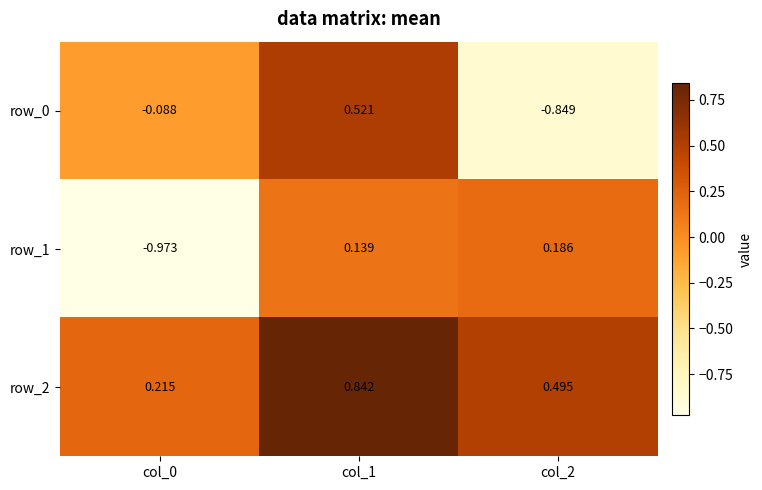

Is the value of row_0 at col_2 greater than the value of row_1 at col_1?

No